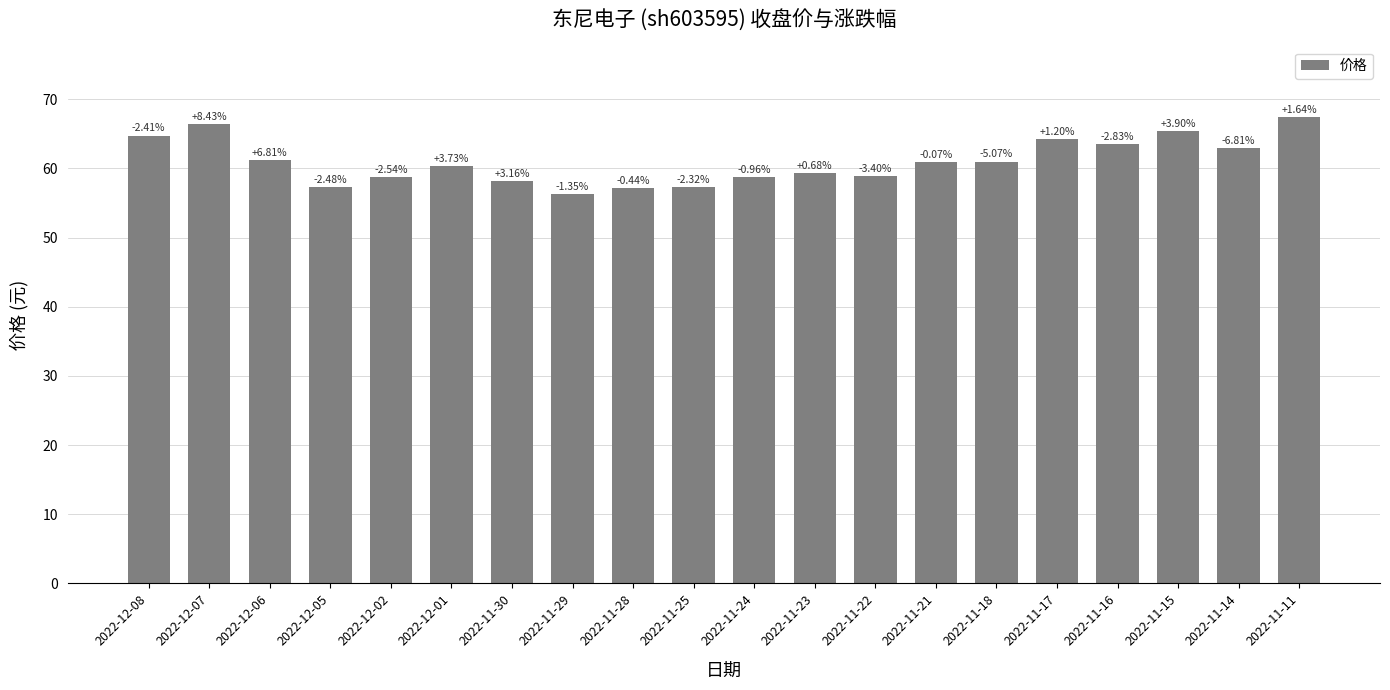

What is the average value?

61.0